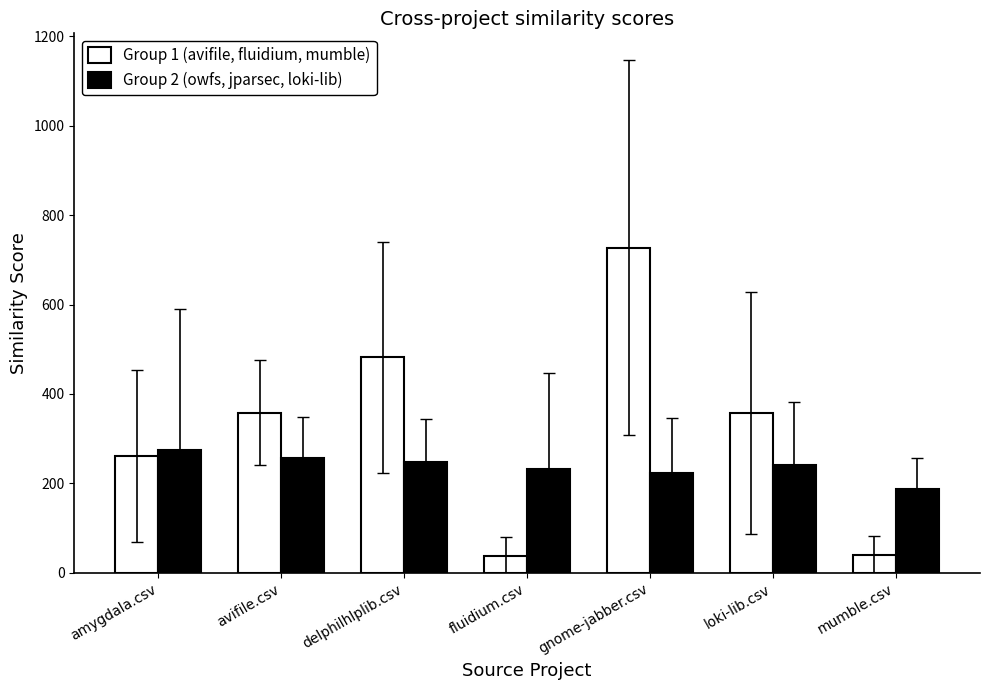

What is the label of the 3rd bar from the right?

gnome-jabber.csv